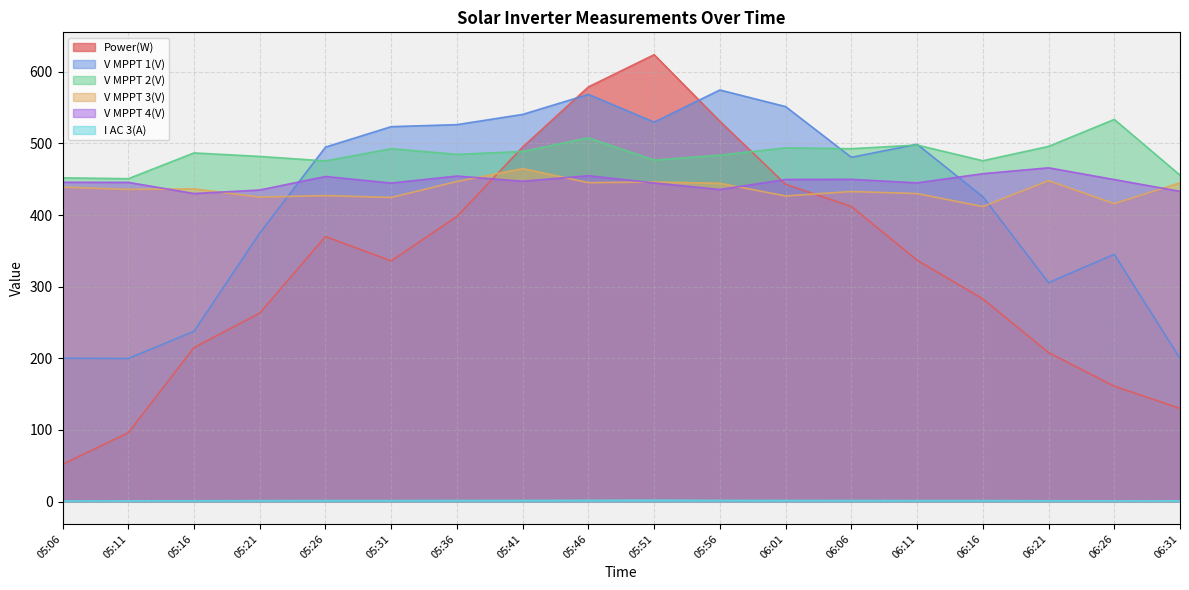

Which has a higher value, 05:46 or 05:31?

05:46